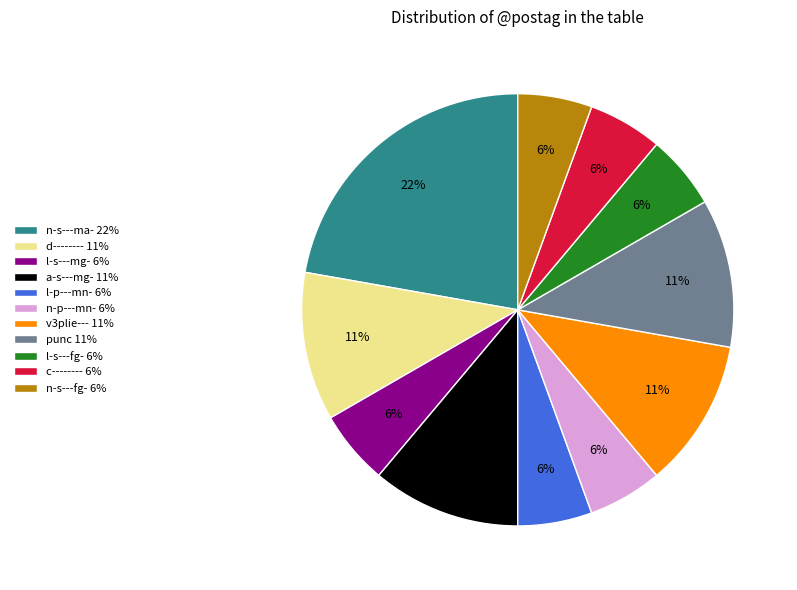

To the nearest percent, what is the average slice percentage?

9%